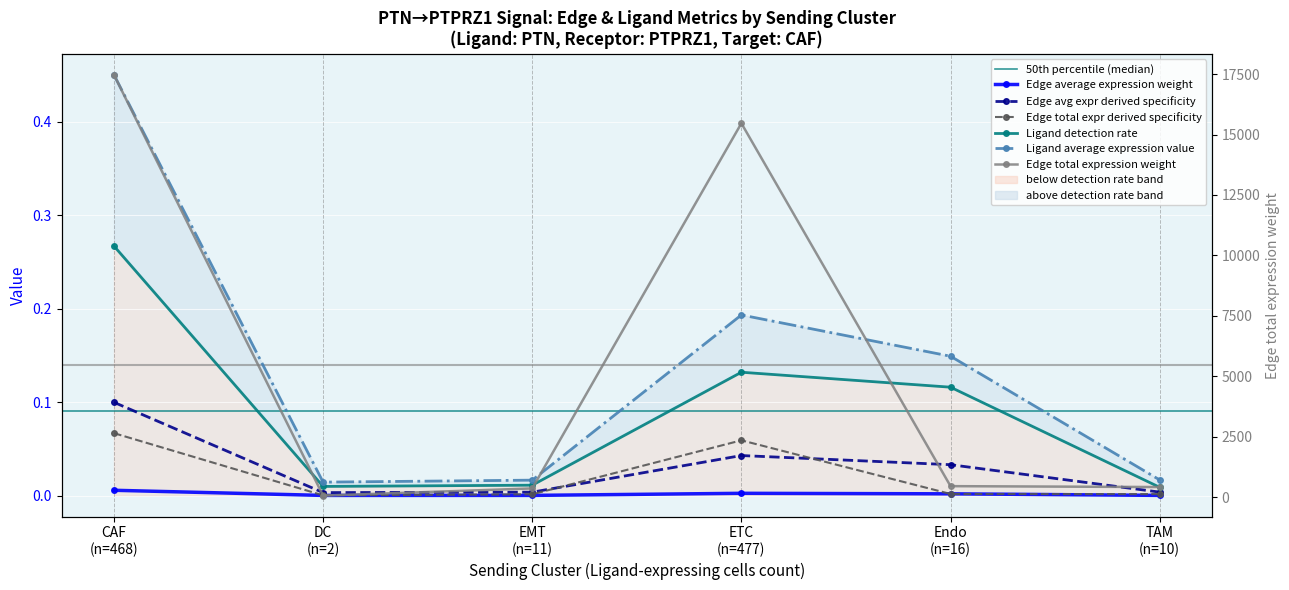

Does the chart display data point markers on the line(s)?

Yes